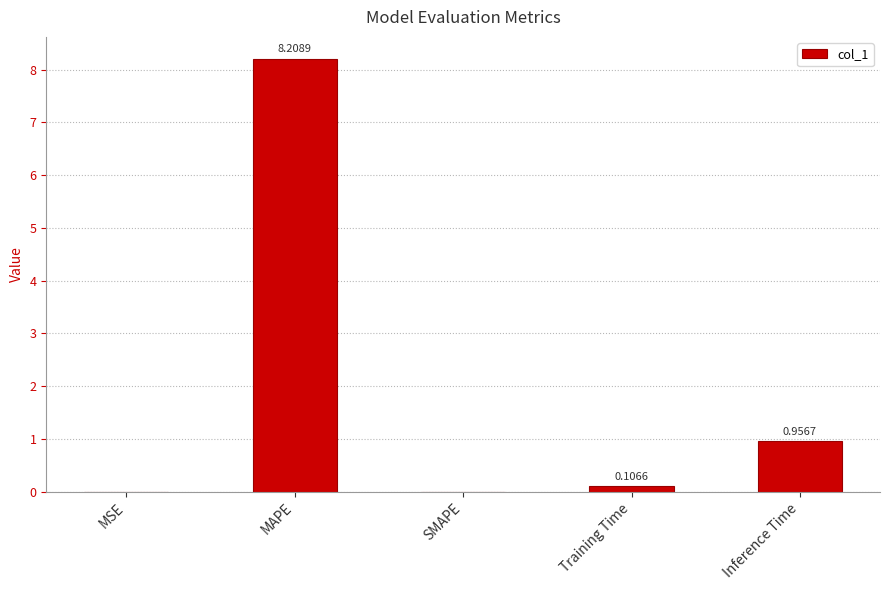

At which label is the value closest to 4?

Inference Time